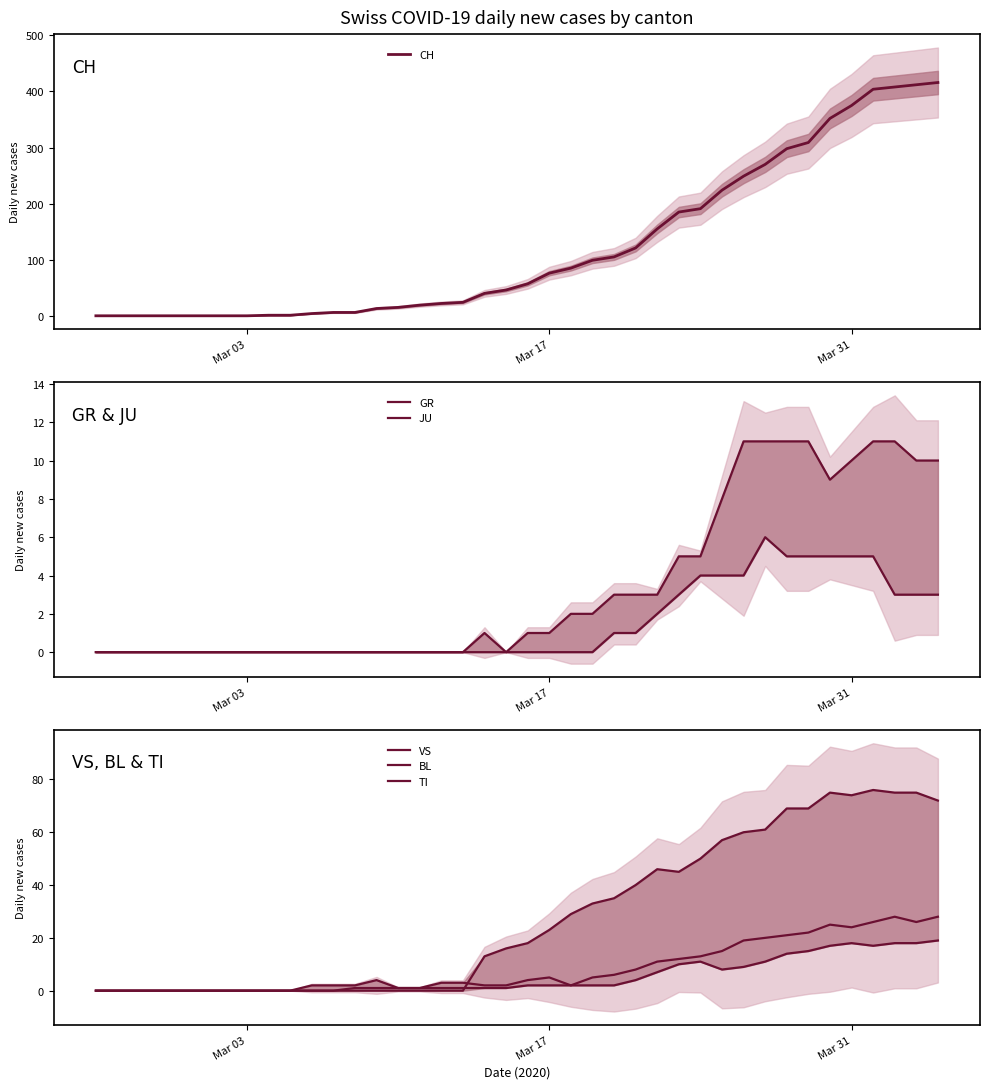

Reading right to left, transcribe all the data shown in this chart.

CH: 416	412	408	404	375	352	309	298	270	249	224	191	185	155	121	105	99	85	76	57	46	40	24	22	19	15	13	6	6	4	1	1	0	0	0	0	0	0	0	0
GR: 10	10	11	11	10	9	11	11	11	11	8	5	5	3	3	3	2	2	1	1	0	1	0	0	0	0	0	0	0	0	0	0	0	0	0	0	0	0	0	0
JU: 3	3	3	5	5	5	5	5	6	4	4	4	3	2	1	1	0	0	0	0	0	0	0	0	0	0	0	0	0	0	0	0	0	0	0	0	0	0	0	0
VS: 28	26	28	26	24	25	22	21	20	19	15	13	12	11	8	6	5	2	2	2	1	1	1	1	1	1	1	1	0	0	0	0	0	0	0	0	0	0	0	0
BL: 19	18	18	17	18	17	15	14	11	9	8	11	10	7	4	2	2	2	5	4	2	2	3	3	1	1	4	2	2	2	0	0	0	0	0	0	0	0	0	0
TI: 72	75	75	76	74	75	69	69	61	60	57	50	45	46	40	35	33	29	23	18	16	13	0	0	0	0	0	0	0	0	0	0	0	0	0	0	0	0	0	0